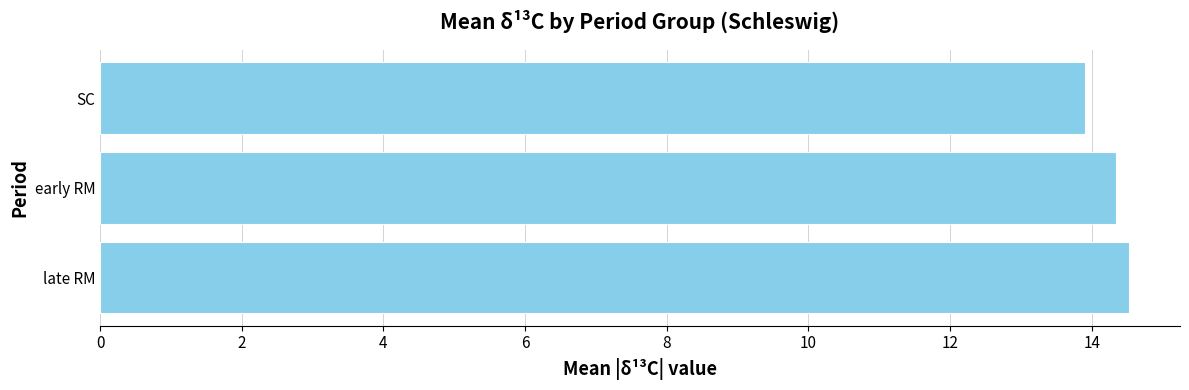

What value does the data have at SC?

13.9